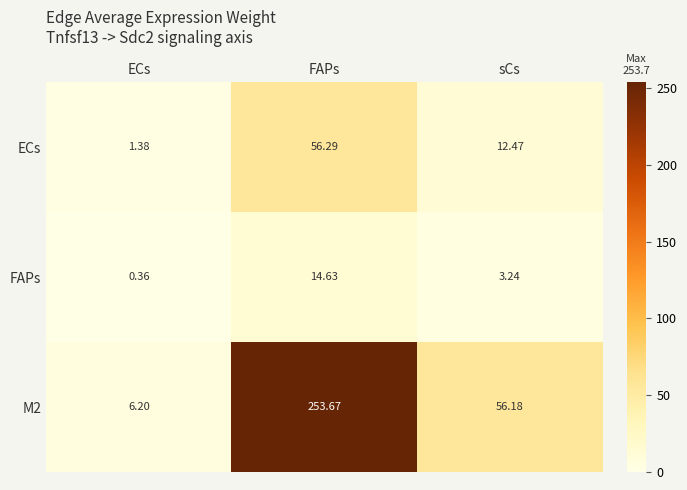

Rank the categories by FAPs value from highest to lowest.

FAPs, sCs, ECs